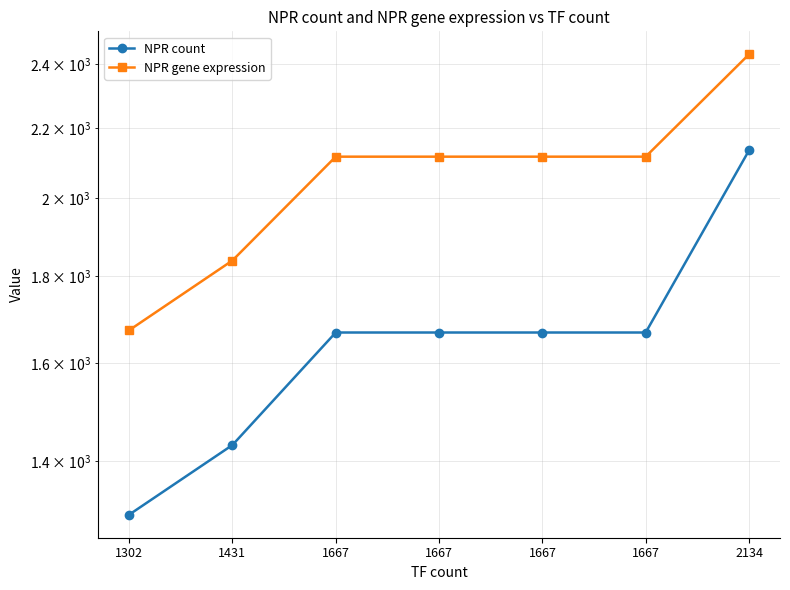

At how many categories does at least one series exceed 2169?

1